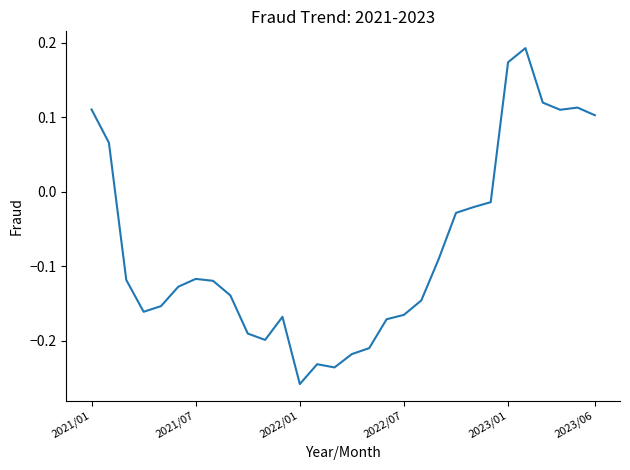

Count the number of categories in the chart.

30